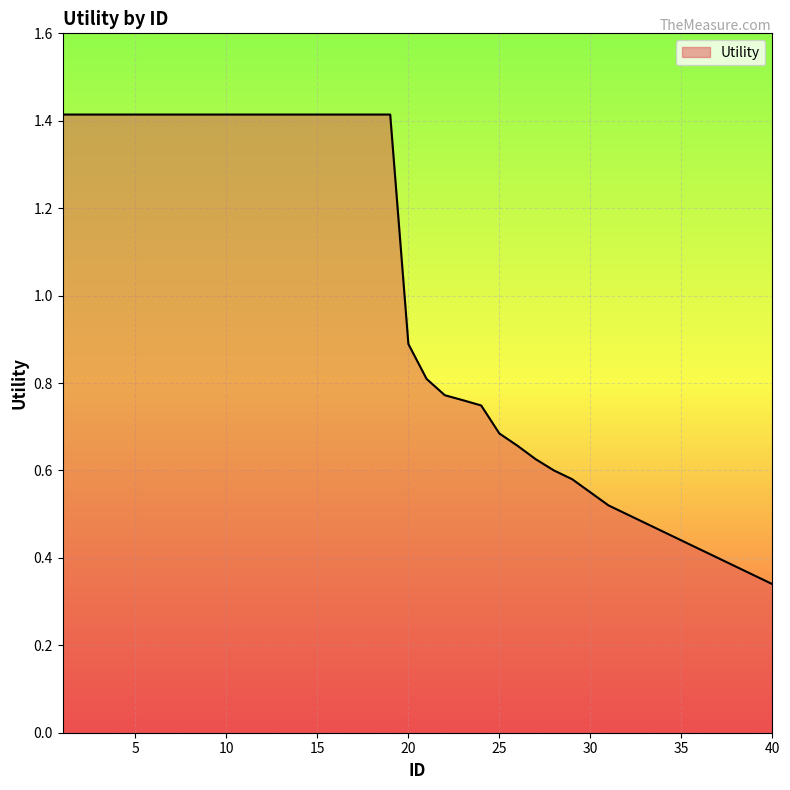

What is the maximum value shown in the chart?

1.4